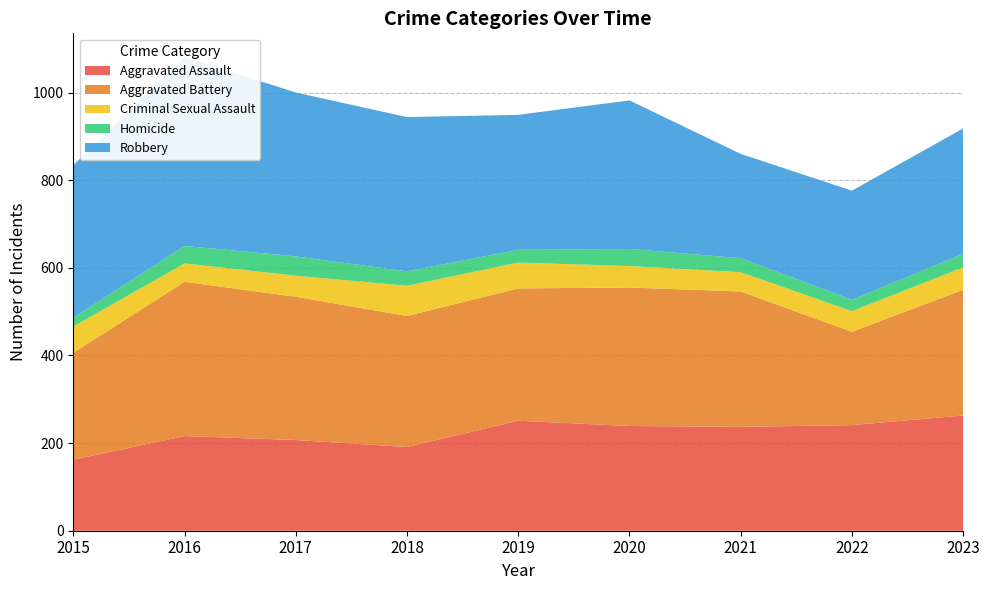

Reading left to right, what are all the values shown in this chart?

Aggravated Assault: 2015=162	2016=216	2017=207	2018=191	2019=251	2020=239	2021=237	2022=241	2023=263
Aggravated Battery: 2015=244	2016=352	2017=327	2018=299	2019=302	2020=316	2021=309	2022=213	2023=287
Criminal Sexual Assault: 2015=60	2016=42	2017=48	2018=69	2019=59	2020=49	2021=44	2022=47	2023=51
Homicide: 2015=20	2016=40	2017=44	2018=33	2019=29	2020=39	2021=32	2022=26	2023=31
Robbery: 2015=348	2016=431	2017=374	2018=352	2019=308	2020=339	2021=238	2022=249	2023=286